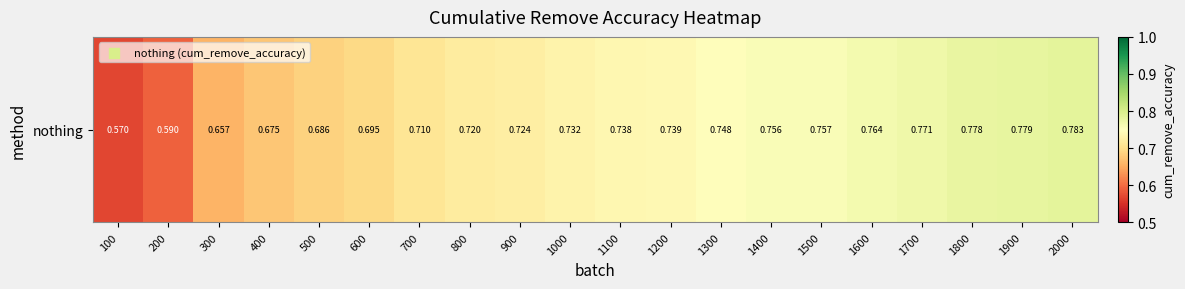

Reading right to left, transcribe all the data shown in this chart.

0.8	0.8	0.8	0.8	0.8	0.8	0.8	0.7	0.7	0.7	0.7	0.7	0.7	0.7	0.7	0.7	0.7	0.7	0.6	0.6